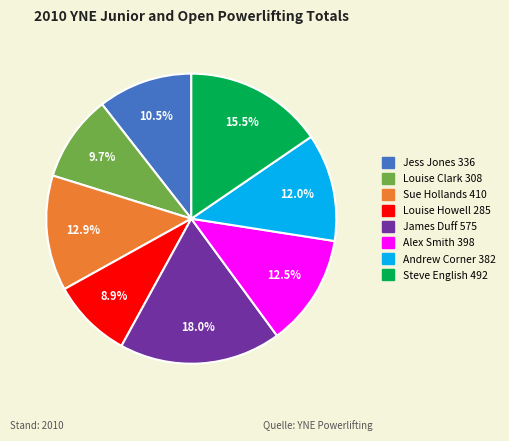

Which category has the smallest portion of the pie?

Louise Howell